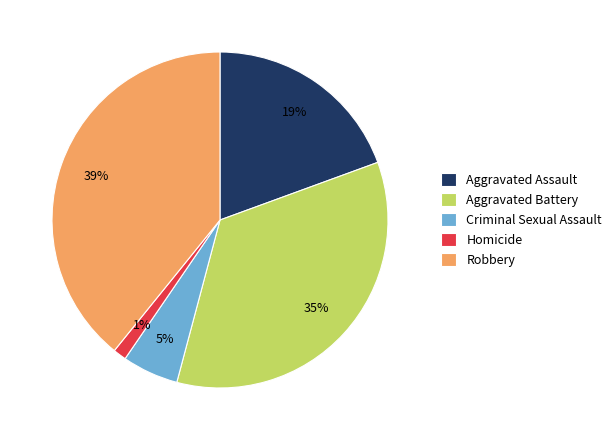

True or false: Aggravated Assault accounts for 9% of the total.

False